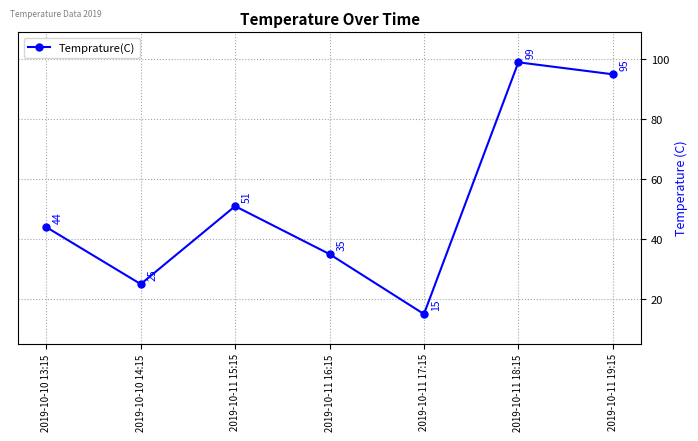

Count the number of categories in the chart.

7